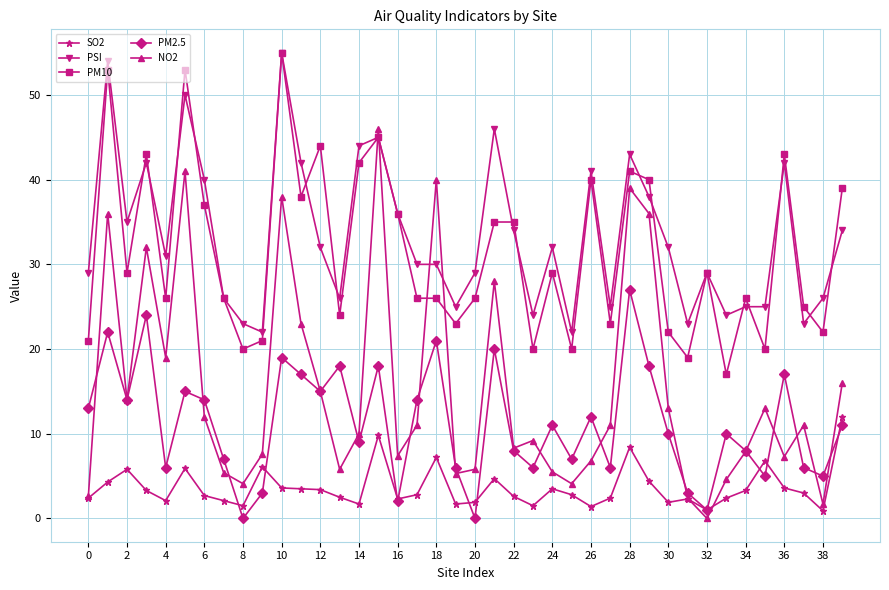

Which series has the largest total across all categories?

PSI